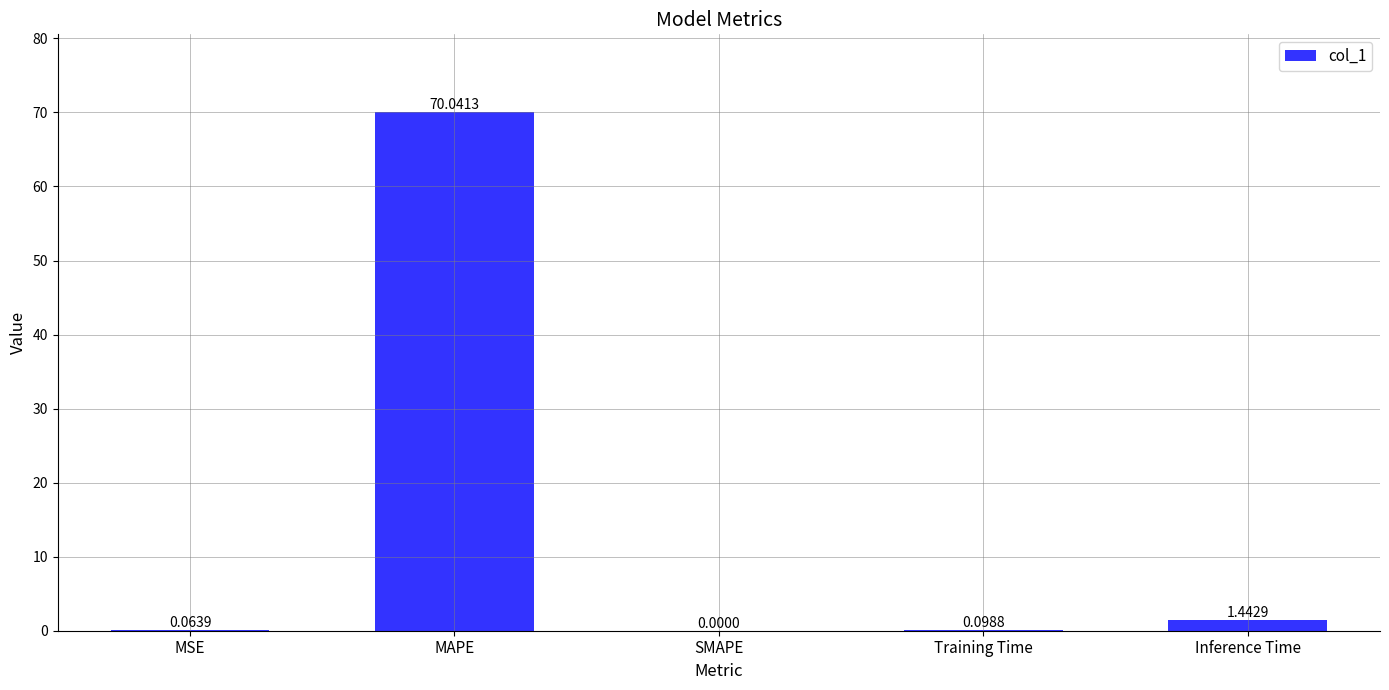

Does the chart contain stacked bars?

No